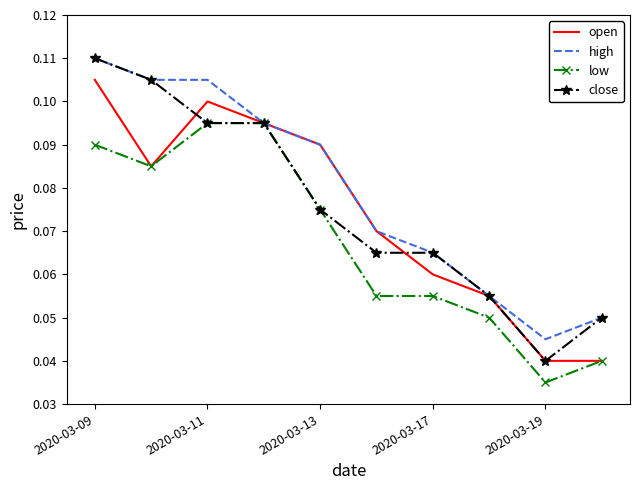

True or false: open has more than 2 interior local peaks.

False